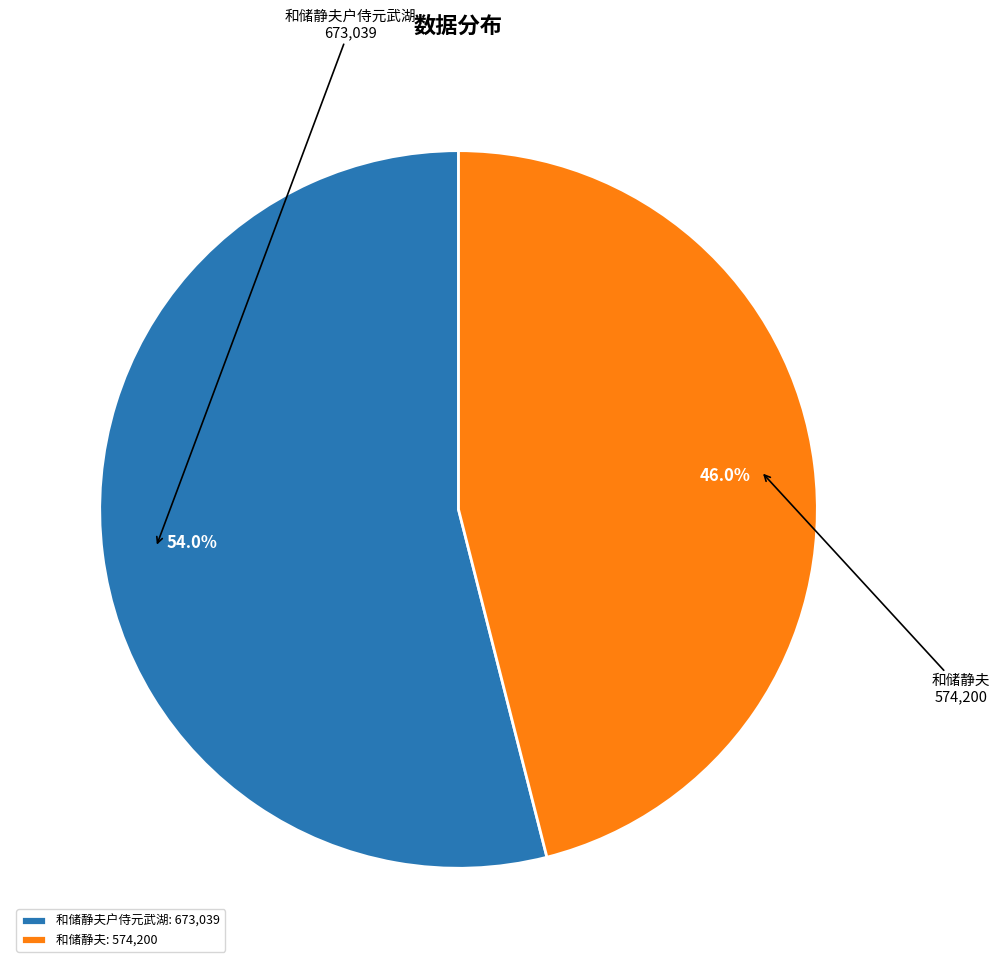

Is it true that 和储静夫户侍元武湖 is 66% of the pie?

False